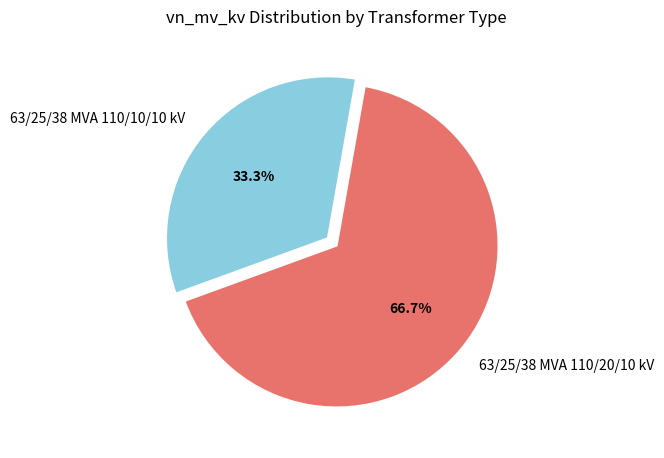

True or false: 63/25/38 MVA 110/20/10 kV accounts for 73% of the total.

False